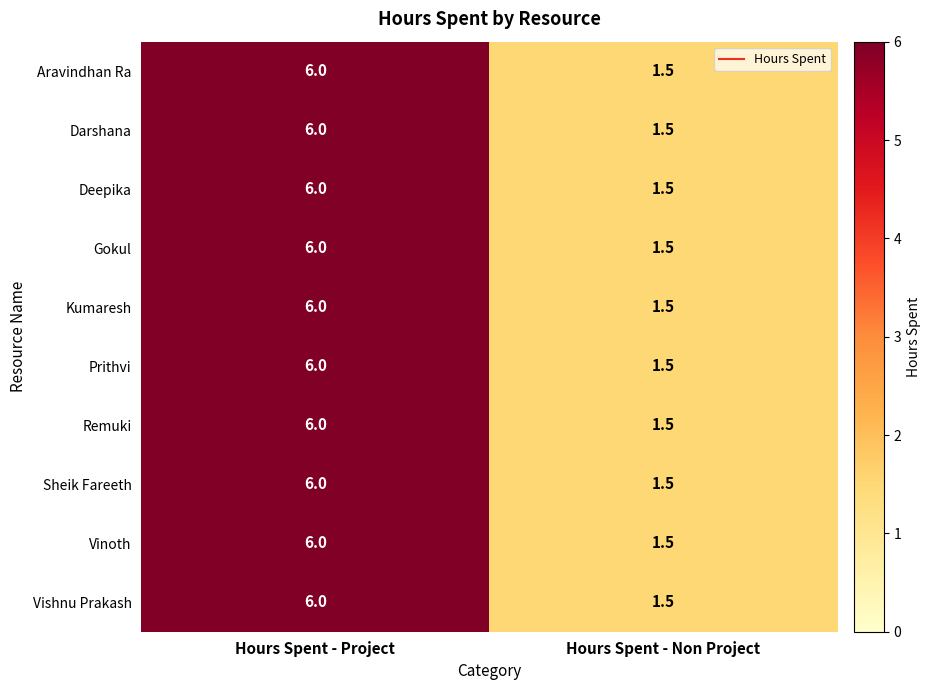

Where is Vinoth nearest to the value 3?

Hours Spent - Non Project